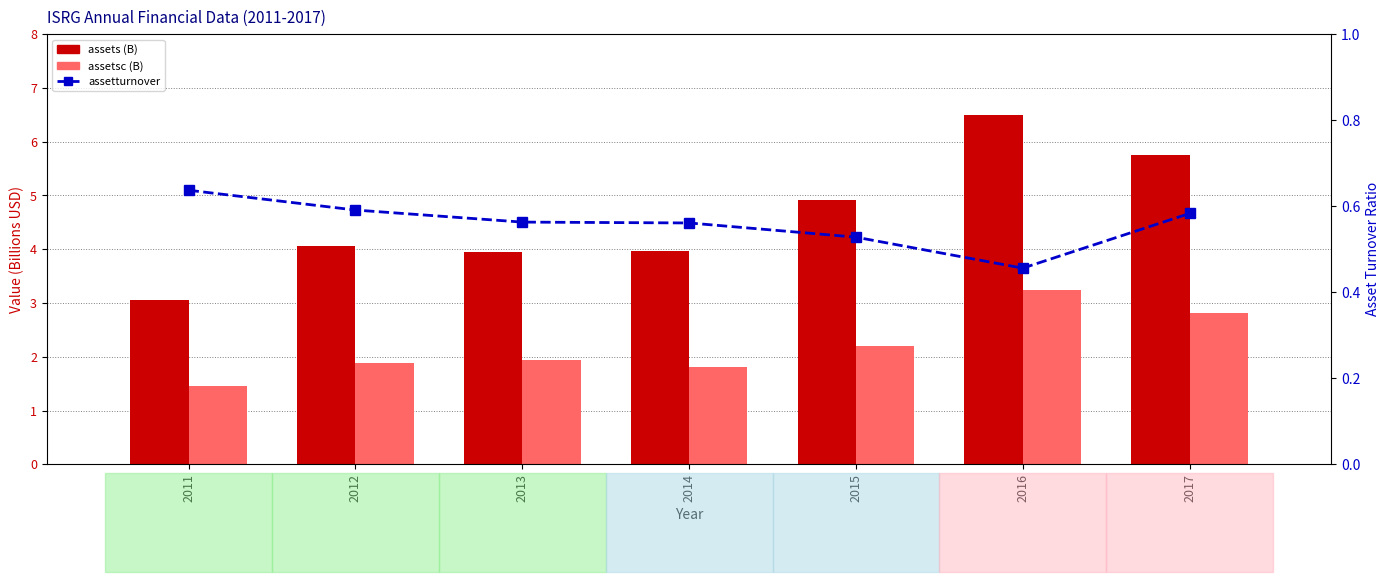

What is the value of the assetsc bar at the 6th from the left?

3.3